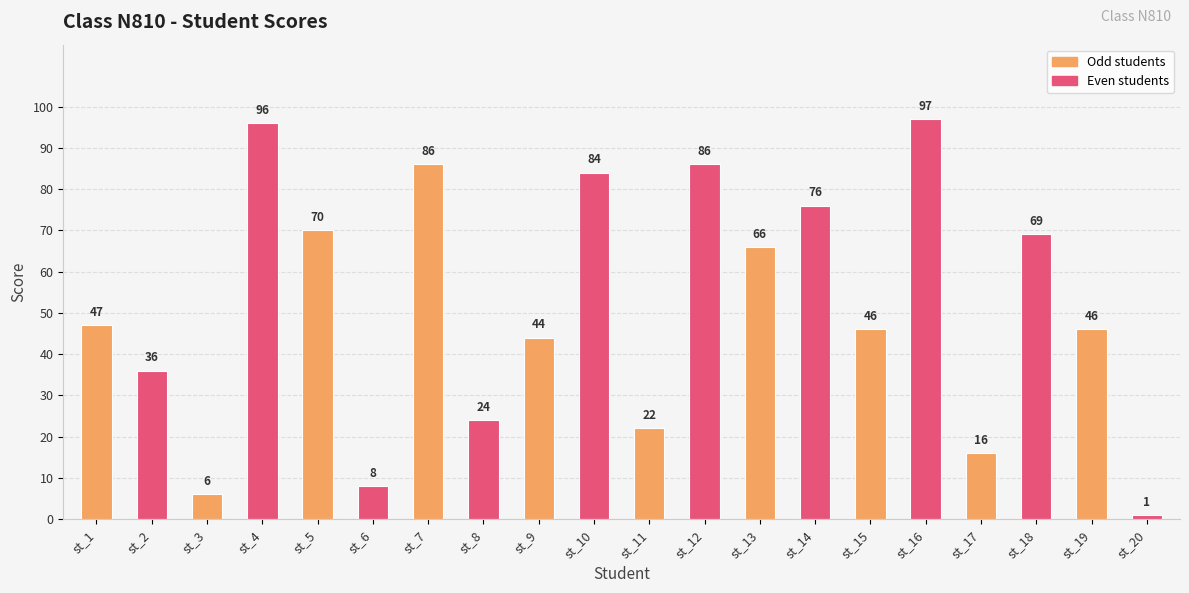

At which label is the value closest to 49?

st_1